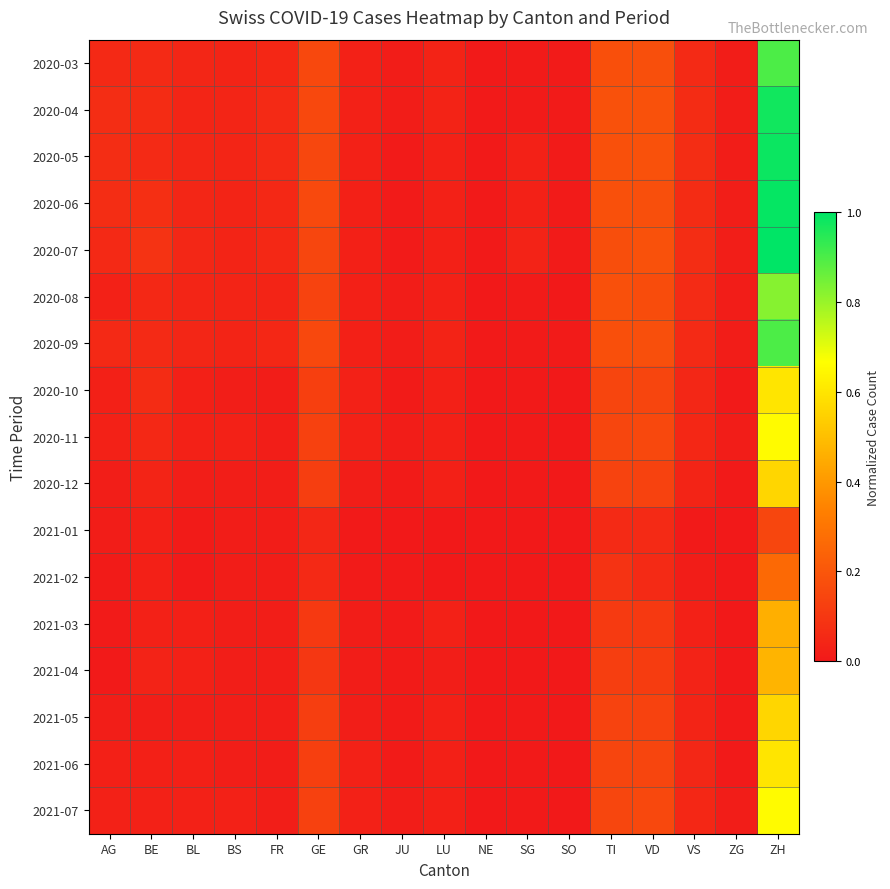

Reading left to right, what are all the values shown in this chart?

2020-03: AG=0.1	BE=0.1	BL=0.0	BS=0.0	FR=0.0	GE=0.2	GR=0.0	JU=0.0	LU=0.0	NE=0.0	SG=0.0	SO=0.0	TI=0.2	VD=0.2	VS=0.1	ZG=0.0	ZH=0.9
2020-04: AG=0.1	BE=0.1	BL=0.0	BS=0.0	FR=0.1	GE=0.2	GR=0.0	JU=0.0	LU=0.0	NE=0.0	SG=0.0	SO=0.0	TI=0.2	VD=0.2	VS=0.1	ZG=0.0	ZH=1.0
2020-05: AG=0.1	BE=0.1	BL=0.0	BS=0.0	FR=0.1	GE=0.1	GR=0.0	JU=0.0	LU=0.0	NE=0.0	SG=0.0	SO=0.0	TI=0.2	VD=0.2	VS=0.1	ZG=0.0	ZH=1.0
2020-06: AG=0.1	BE=0.1	BL=0.0	BS=0.0	FR=0.1	GE=0.2	GR=0.0	JU=0.0	LU=0.0	NE=0.0	SG=0.0	SO=0.0	TI=0.2	VD=0.2	VS=0.1	ZG=0.0	ZH=1.0
2020-07: AG=0.1	BE=0.1	BL=0.0	BS=0.0	FR=0.1	GE=0.1	GR=0.0	JU=0.0	LU=0.0	NE=0.0	SG=0.0	SO=0.0	TI=0.2	VD=0.2	VS=0.1	ZG=0.0	ZH=1.0
2020-08: AG=0.0	BE=0.1	BL=0.0	BS=0.0	FR=0.0	GE=0.1	GR=0.0	JU=0.0	LU=0.0	NE=0.0	SG=0.0	SO=0.0	TI=0.2	VD=0.2	VS=0.1	ZG=0.0	ZH=0.8
2020-09: AG=0.1	BE=0.1	BL=0.0	BS=0.0	FR=0.0	GE=0.2	GR=0.0	JU=0.0	LU=0.0	NE=0.0	SG=0.0	SO=0.0	TI=0.2	VD=0.2	VS=0.1	ZG=0.0	ZH=0.9
2020-10: AG=0.0	BE=0.1	BL=0.0	BS=0.0	FR=0.0	GE=0.1	GR=0.0	JU=0.0	LU=0.0	NE=0.0	SG=0.0	SO=0.0	TI=0.1	VD=0.1	VS=0.0	ZG=0.0	ZH=0.6
2020-11: AG=0.0	BE=0.1	BL=0.0	BS=0.0	FR=0.0	GE=0.1	GR=0.0	JU=0.0	LU=0.0	NE=0.0	SG=0.0	SO=0.0	TI=0.1	VD=0.2	VS=0.0	ZG=0.0	ZH=0.7
2020-12: AG=0.0	BE=0.0	BL=0.0	BS=0.0	FR=0.0	GE=0.1	GR=0.0	JU=0.0	LU=0.0	NE=0.0	SG=0.0	SO=0.0	TI=0.1	VD=0.1	VS=0.0	ZG=0.0	ZH=0.6
2021-01: AG=0.0	BE=0.0	BL=0.0	BS=0.0	FR=0.0	GE=0.0	GR=0.0	JU=0.0	LU=0.0	NE=0.0	SG=0.0	SO=0.0	TI=0.1	VD=0.1	VS=0.0	ZG=0.0	ZH=0.1
2021-02: AG=0.0	BE=0.0	BL=0.0	BS=0.0	FR=0.0	GE=0.1	GR=0.0	JU=0.0	LU=0.0	NE=0.0	SG=0.0	SO=0.0	TI=0.1	VD=0.1	VS=0.0	ZG=0.0	ZH=0.3
2021-03: AG=0.0	BE=0.0	BL=0.0	BS=0.0	FR=0.0	GE=0.1	GR=0.0	JU=0.0	LU=0.0	NE=0.0	SG=0.0	SO=0.0	TI=0.1	VD=0.1	VS=0.0	ZG=0.0	ZH=0.5
2021-04: AG=0.0	BE=0.0	BL=0.0	BS=0.0	FR=0.0	GE=0.1	GR=0.0	JU=0.0	LU=0.0	NE=0.0	SG=0.0	SO=0.0	TI=0.1	VD=0.1	VS=0.0	ZG=0.0	ZH=0.5
2021-05: AG=0.0	BE=0.0	BL=0.0	BS=0.0	FR=0.0	GE=0.1	GR=0.0	JU=0.0	LU=0.0	NE=0.0	SG=0.0	SO=0.0	TI=0.1	VD=0.1	VS=0.0	ZG=0.0	ZH=0.6
2021-06: AG=0.0	BE=0.0	BL=0.0	BS=0.0	FR=0.0	GE=0.1	GR=0.0	JU=0.0	LU=0.0	NE=0.0	SG=0.0	SO=0.0	TI=0.1	VD=0.1	VS=0.0	ZG=0.0	ZH=0.6
2021-07: AG=0.0	BE=0.0	BL=0.0	BS=0.0	FR=0.0	GE=0.1	GR=0.0	JU=0.0	LU=0.0	NE=0.0	SG=0.0	SO=0.0	TI=0.1	VD=0.2	VS=0.0	ZG=0.0	ZH=0.7